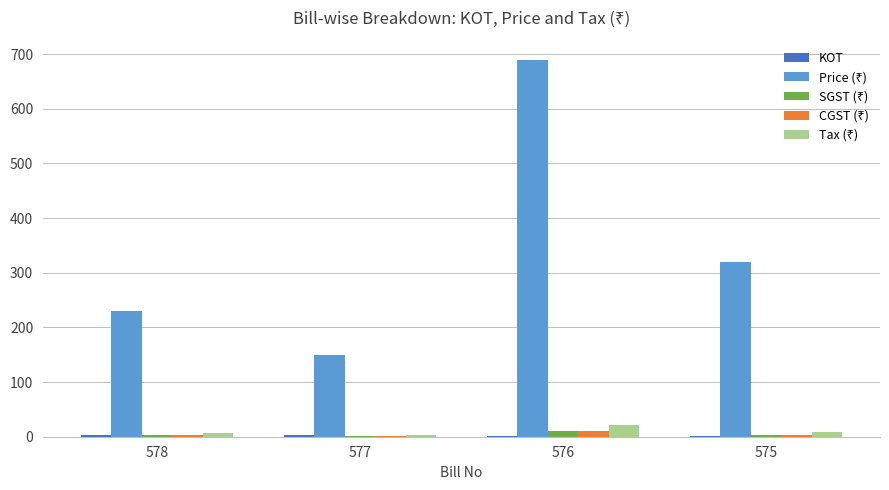

At which category is the sum across all series the highest?

576